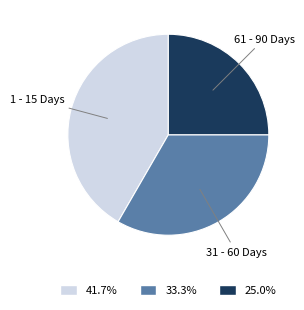

Rank the categories by value from lowest to highest.

61 - 90 Days, 31 - 60 Days, 1 - 15 Days